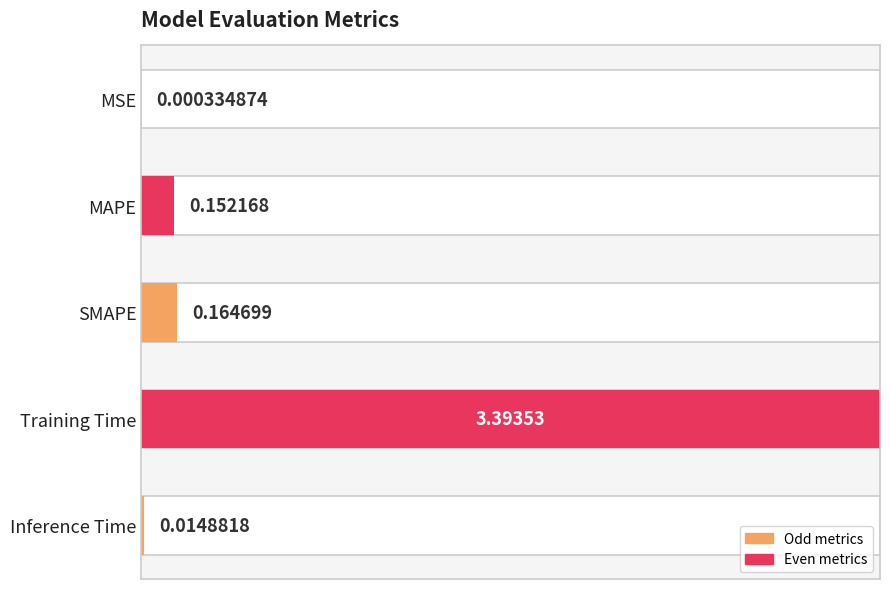

Rank the categories by value from lowest to highest.

0, 4, 1, 2, 3